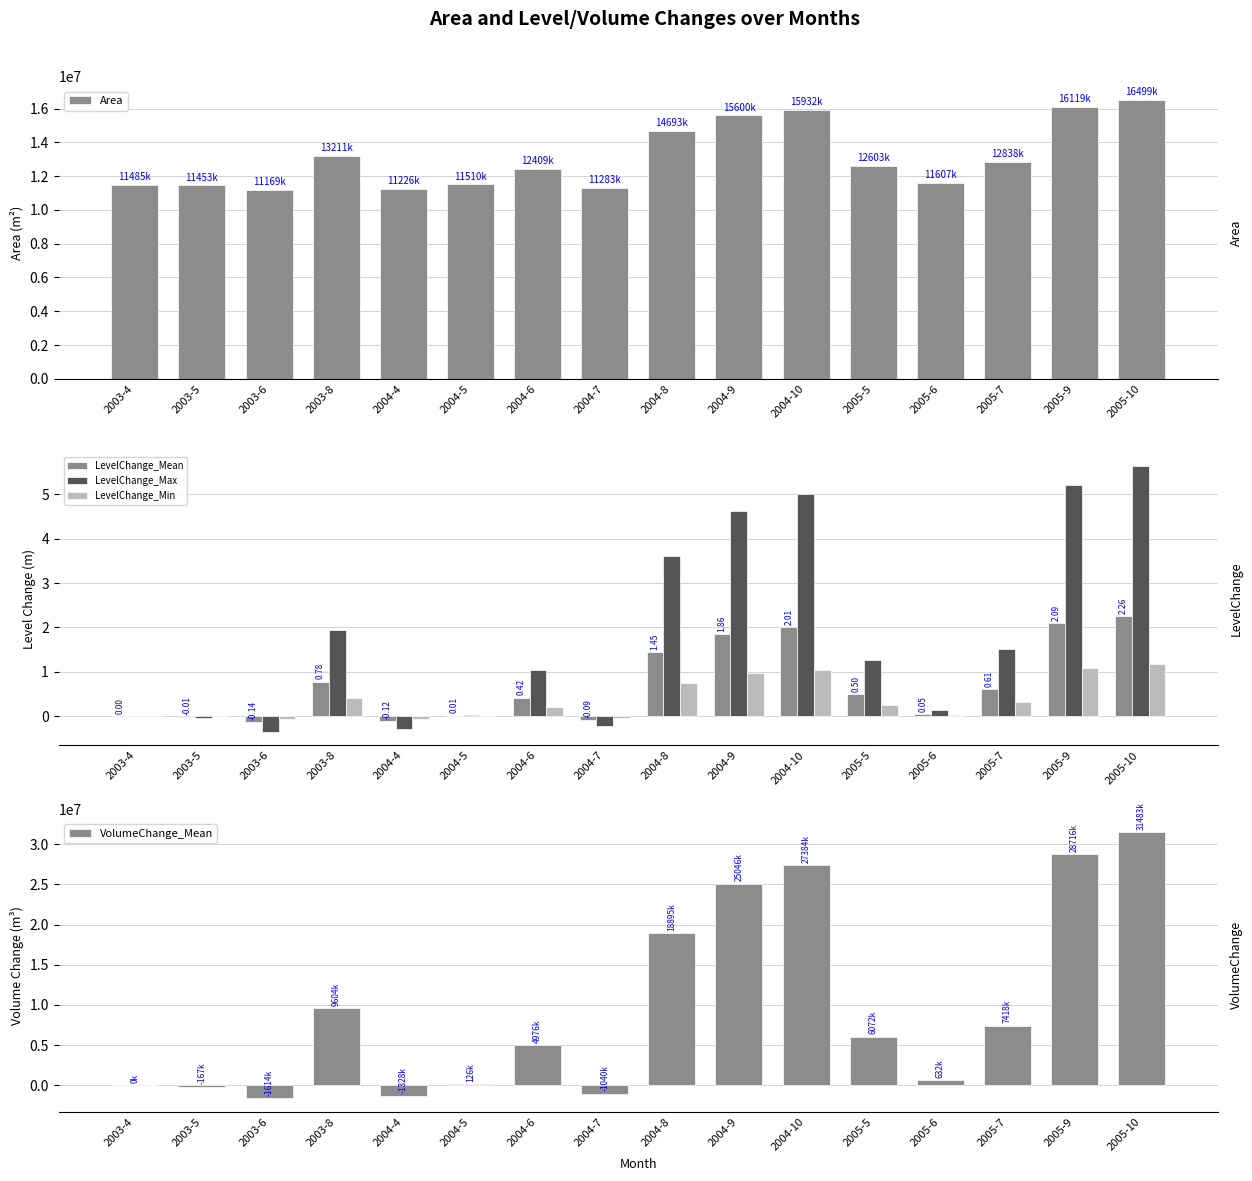

Where is VolumeChange_Mean nearest to the value 14934582?

2004-8